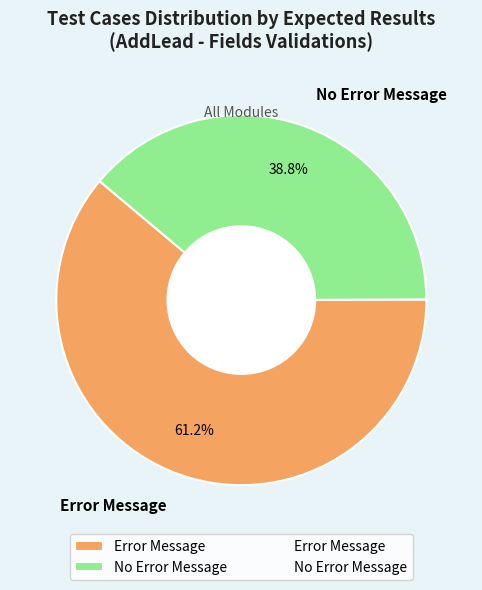

Count the number of slices in the pie.

2